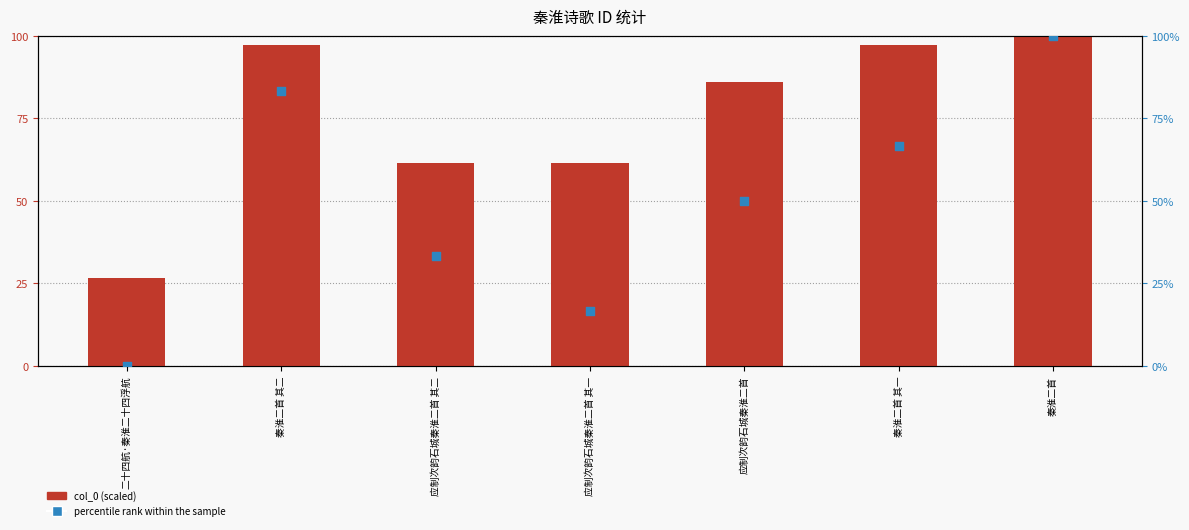

Which series has the largest total across all categories?

col_0 (scaled)